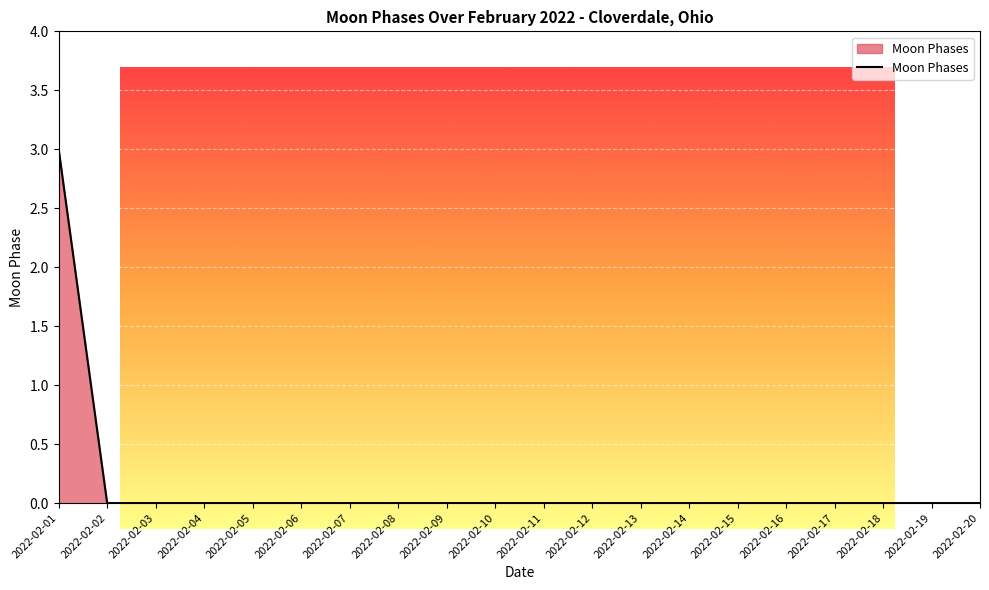

Where is the data nearest to the value 1?

2022-02-02